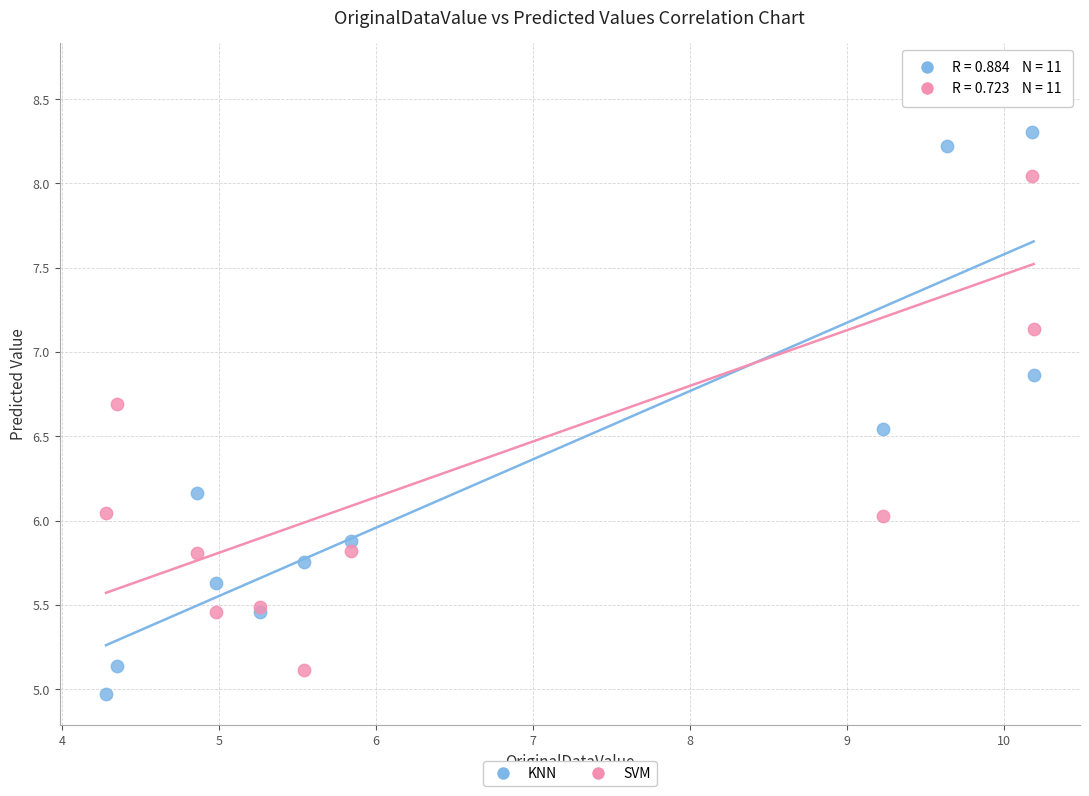

What is the X range (max minus min) for the scatter plot?

5.9